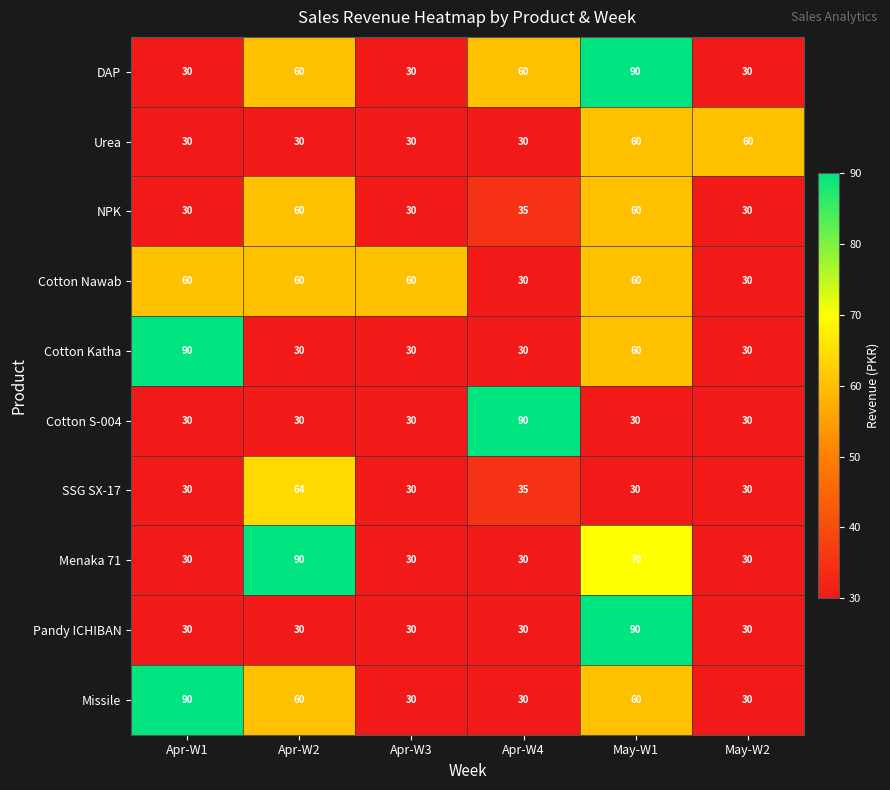

Which series changed the most between Apr-W2 and May-W1?

Pandy ICHIBAN